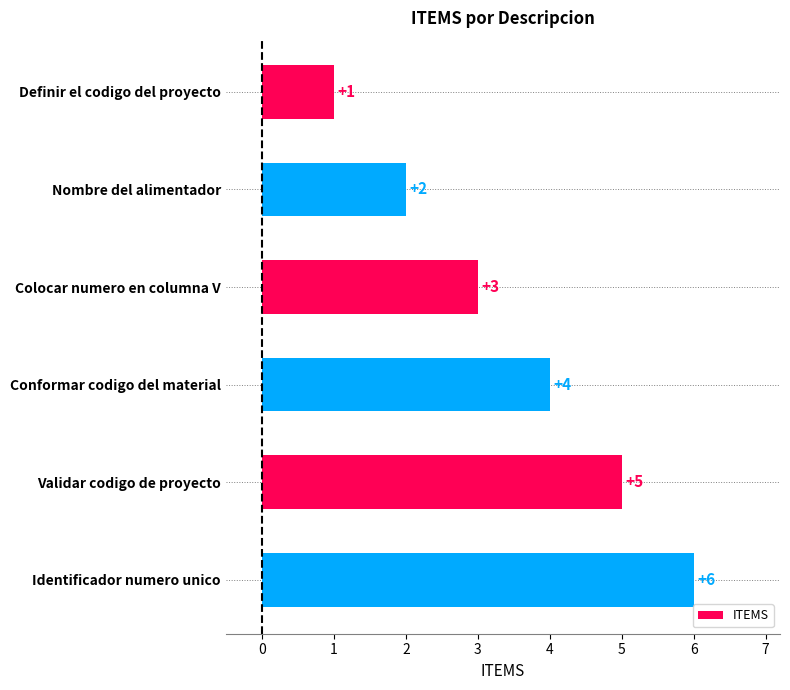

What is the difference between the second highest and minimum values?

4